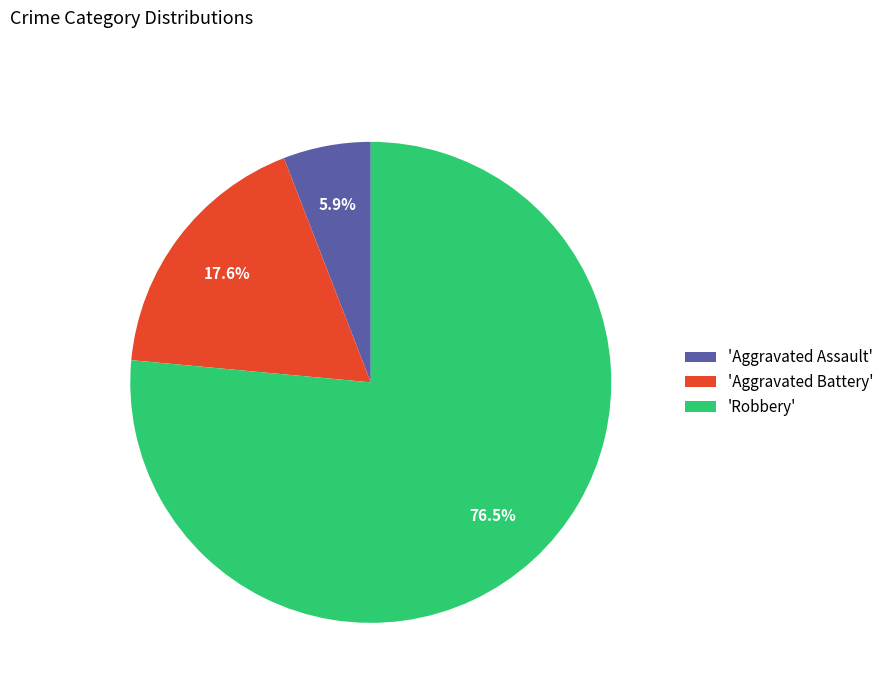

How many segments does this pie chart have?

3